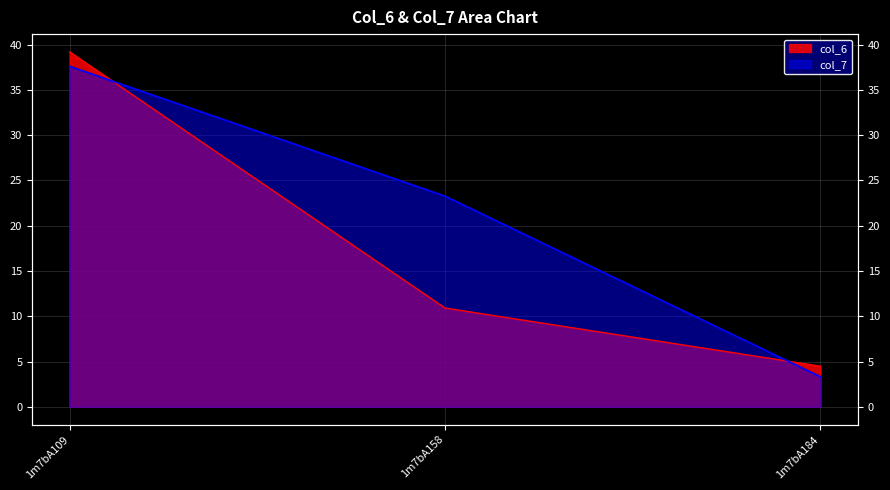

How many series are shown in this chart?

2